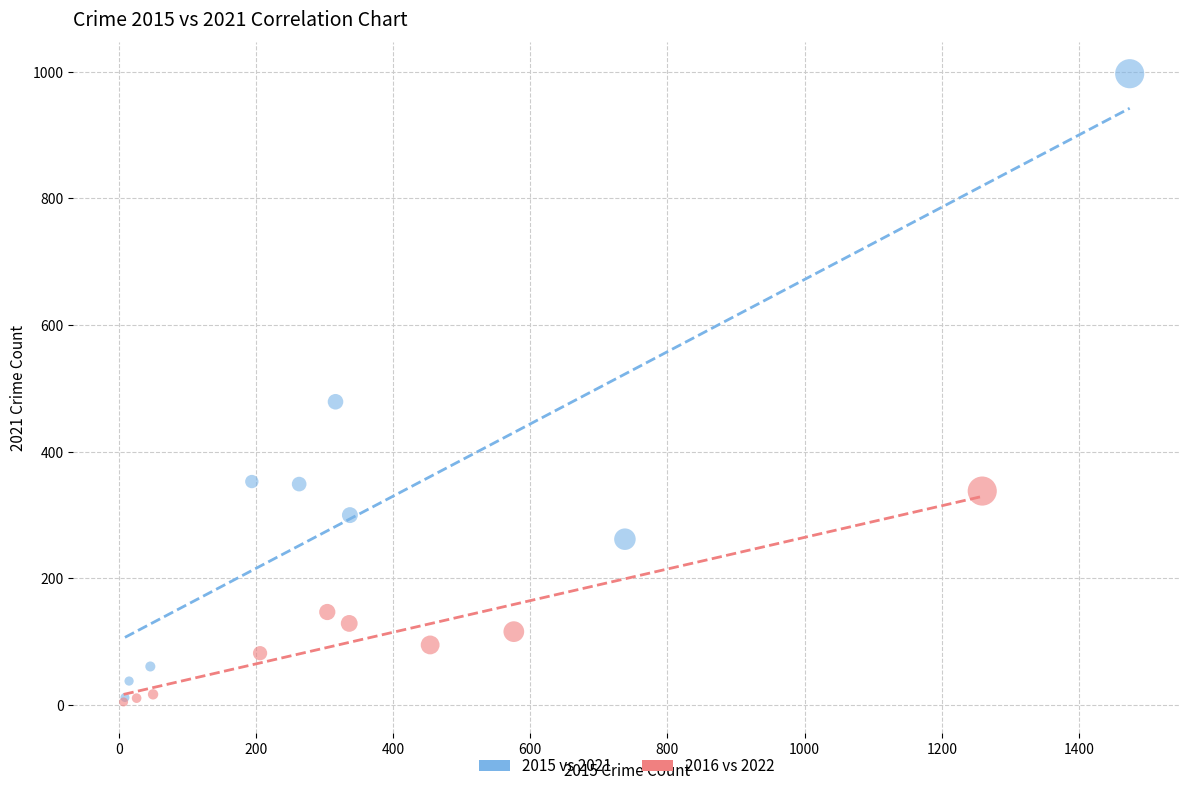

Which series reaches the maximum Y coordinate?

2015 vs 2021